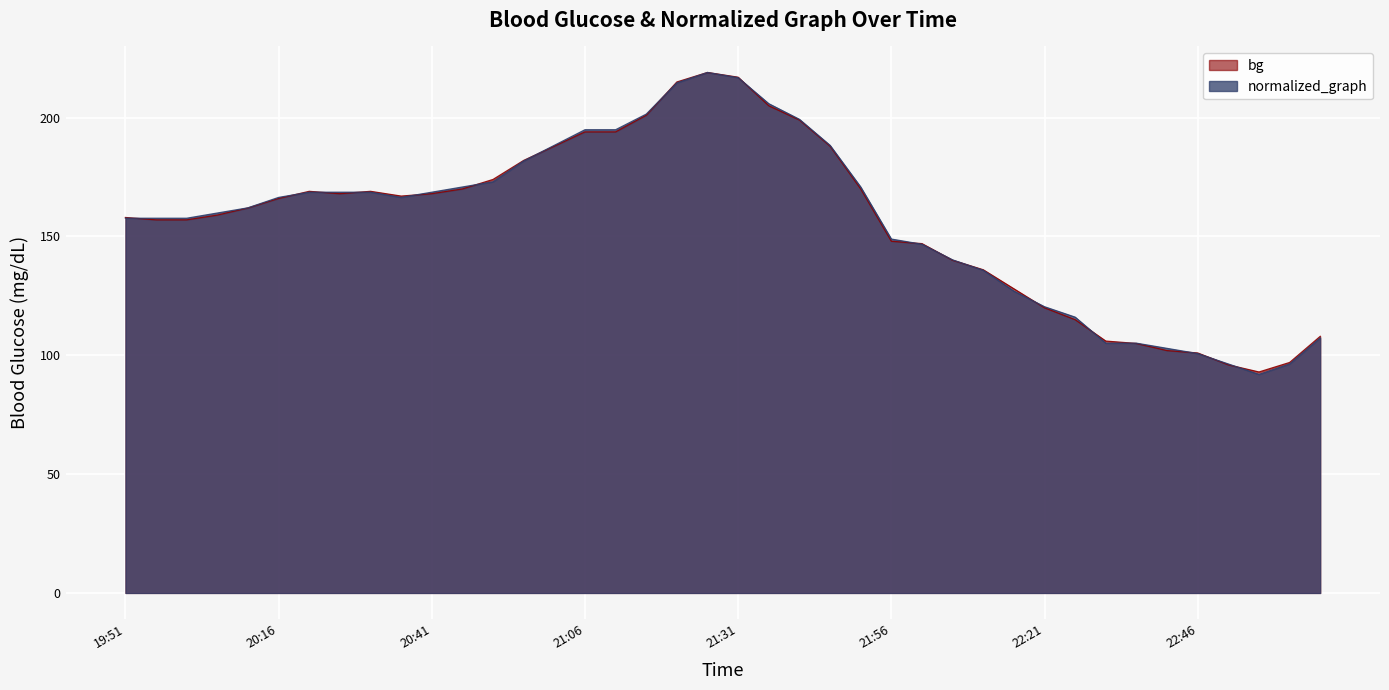

Is it true that normalized_graph equals 235.8 at 20:41?

False